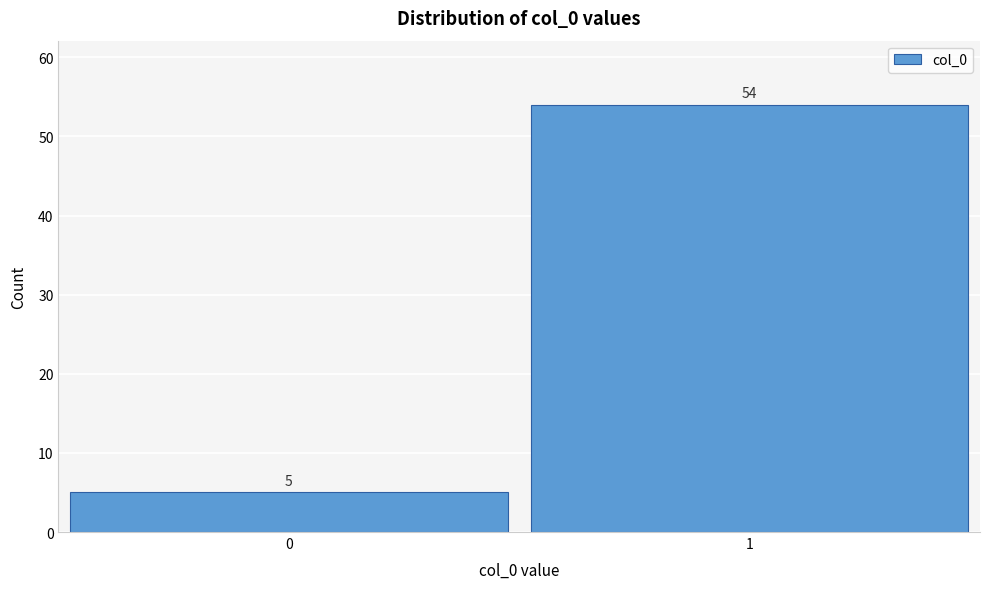

Reading right to left, extract all data points from this chart.

54	5